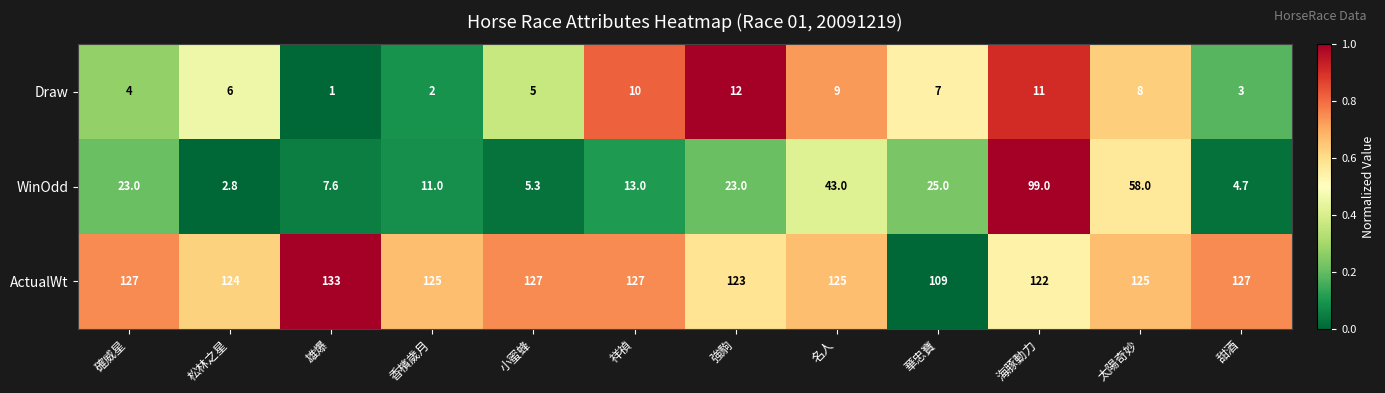

What is the difference between the WinOdd values at 雄爆 and 祥禎?

5.4